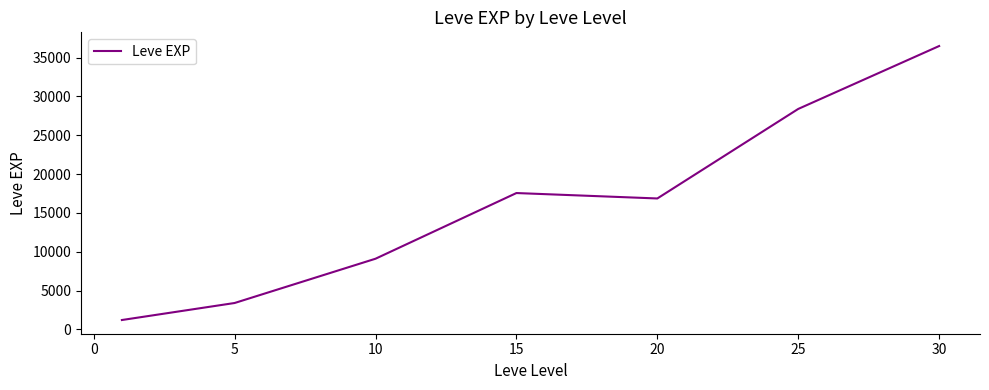

What is the sum of all values?

113039.2